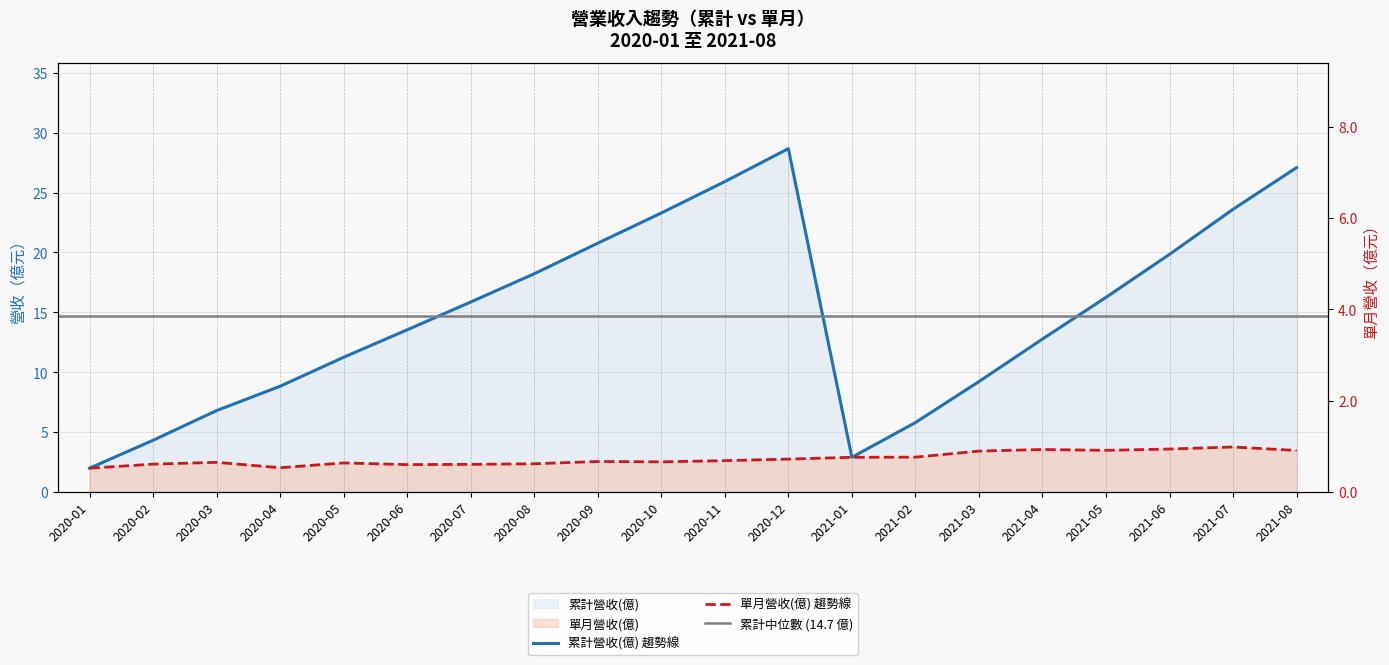

Does the chart have visible grid lines?

Yes